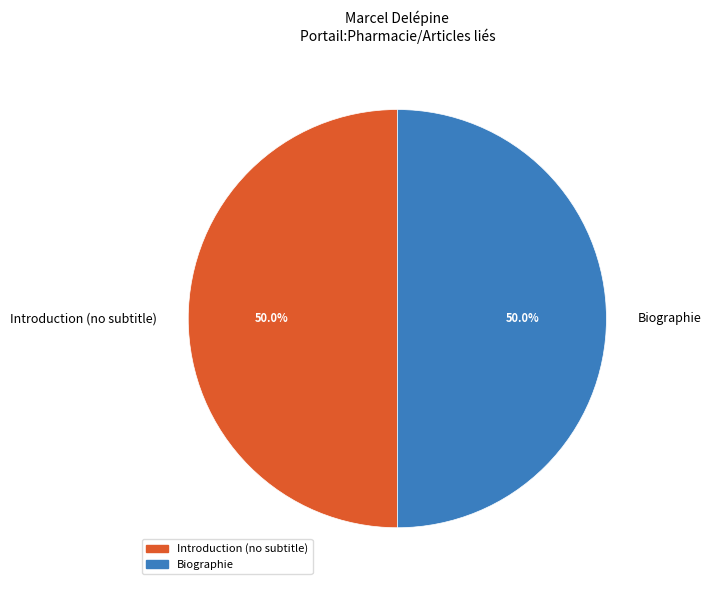

What is the ratio of the value at Biographie to the value at Introduction (no subtitle)?

1.0